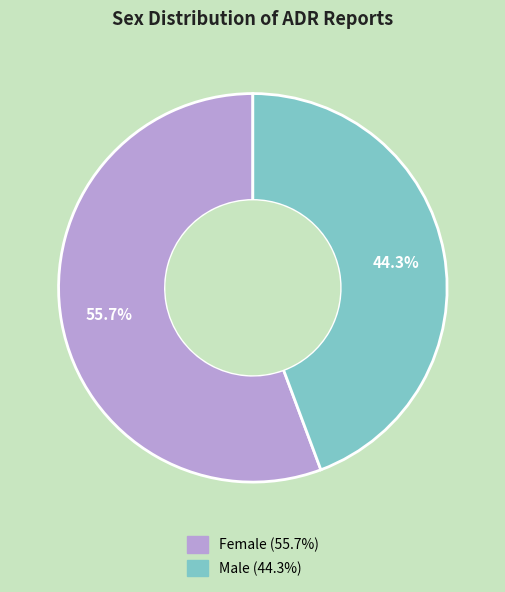

What is the ratio of the value at Female to the value at Male?

1.3